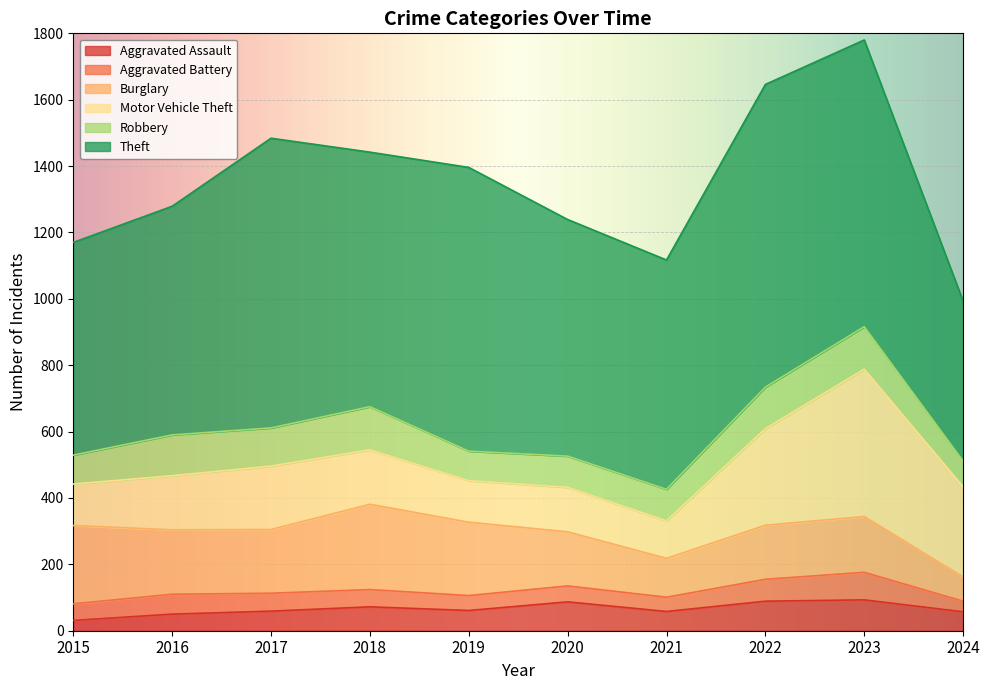

Is the value of Motor Vehicle Theft at 2015 greater than the value of Robbery at 2023?

No